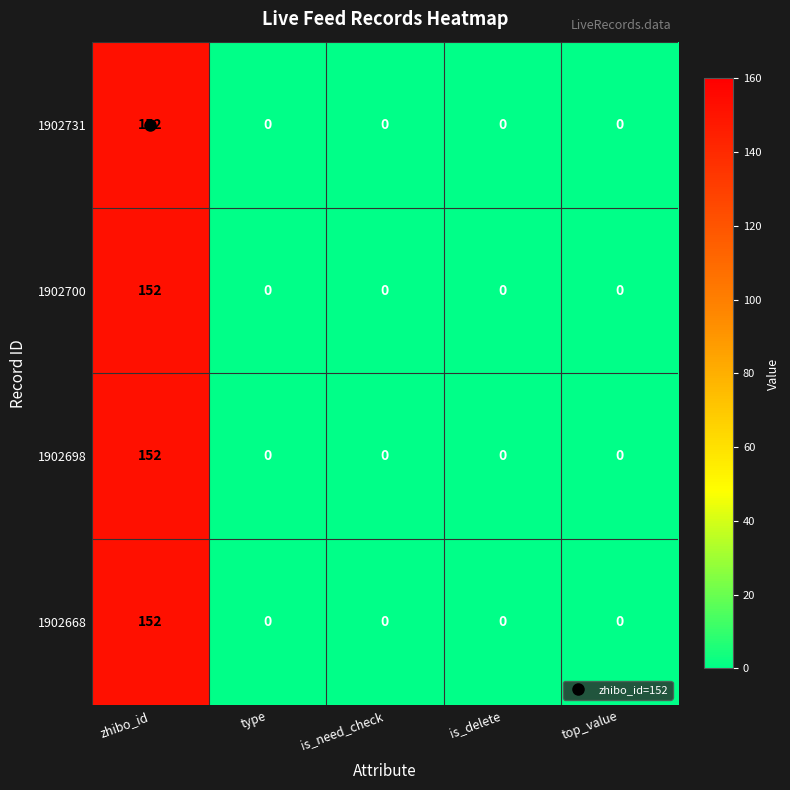

Which category has the highest value in the 1902668 series?

zhibo_id